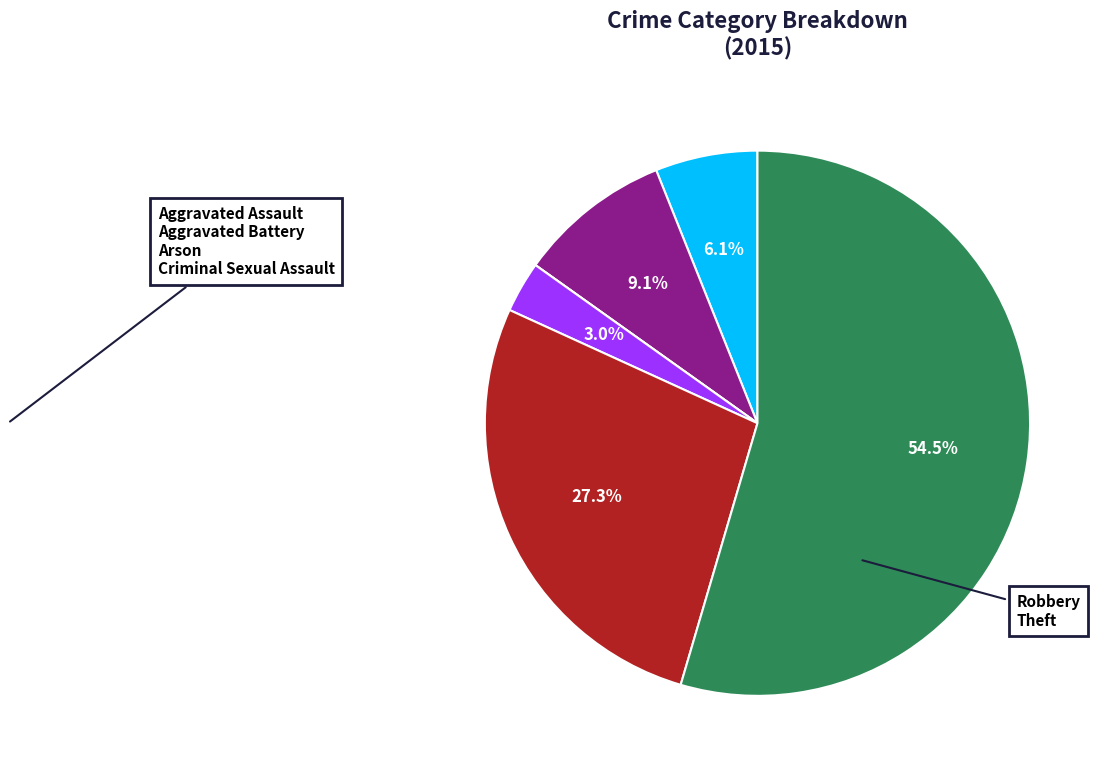

What percentage is NOT represented by Aggravated Assault?

93.9%